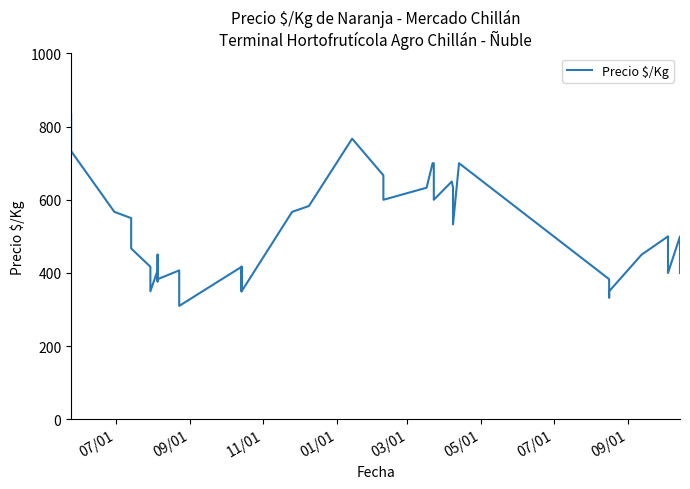

How many categories are shown in the chart?

40